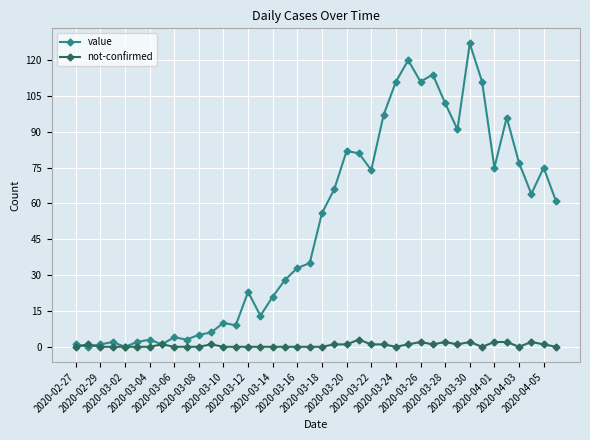

At how many categories does at least one series exceed 49?

20